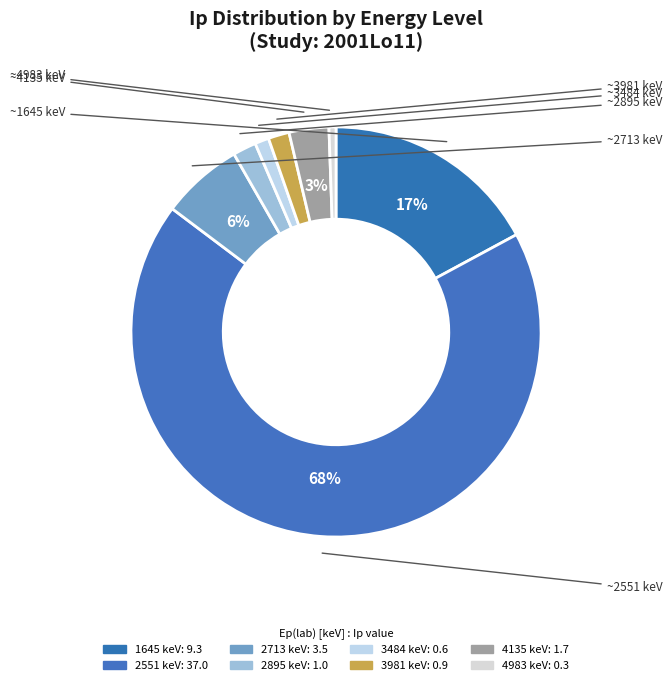

How many slices are in this pie chart?

8